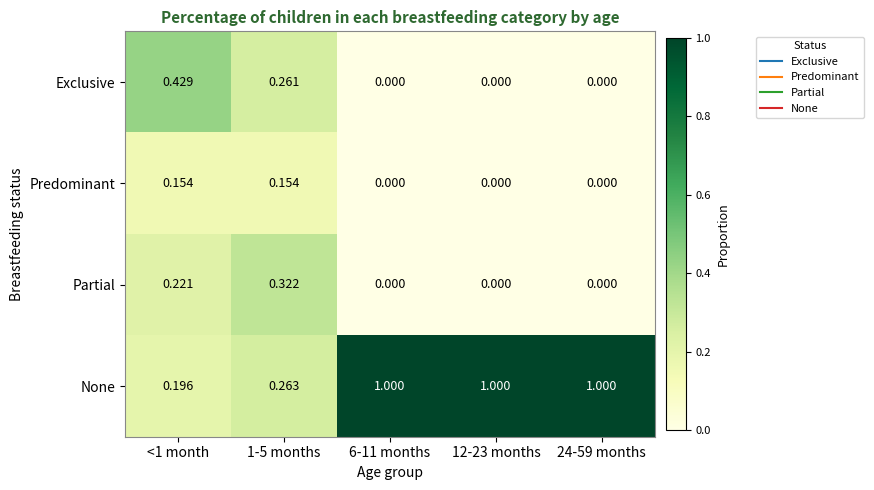

List the series in order of their peak value, highest first.

None, Exclusive, Partial, Predominant